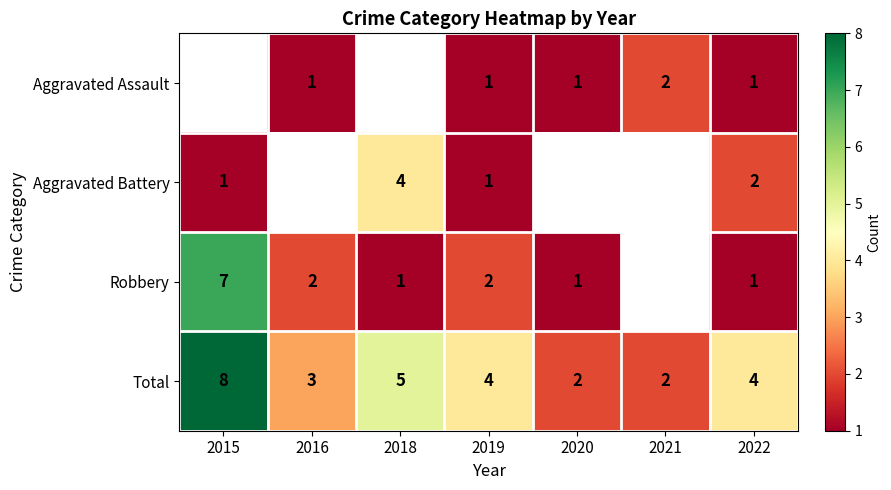

Is the value of Robbery at 2022 greater than the value of Total at 2016?

No